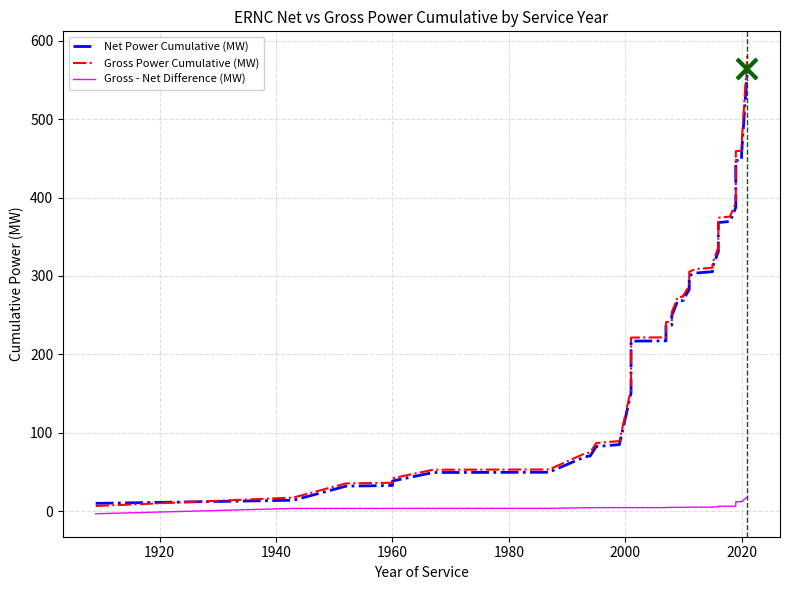

Is it true that Gross Power Cumulative (MW) equals 128.5 at 14?

False